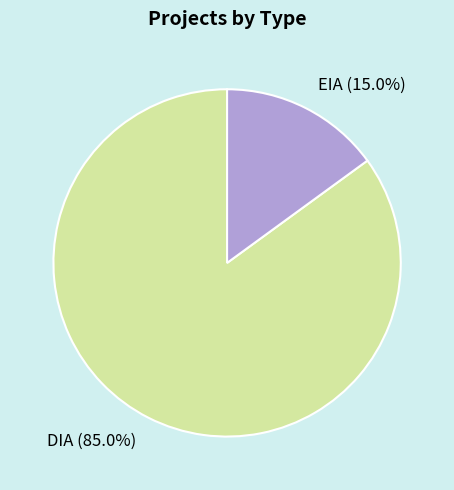

What percentage is NOT represented by EIA?

85.0%